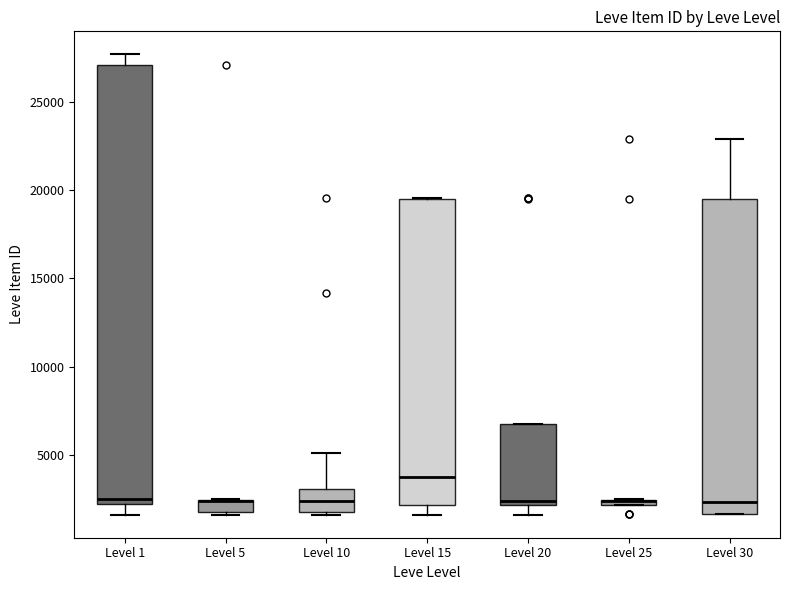

Comparing the boxes themselves (not the whiskers), which one is the tallest?

Level 1